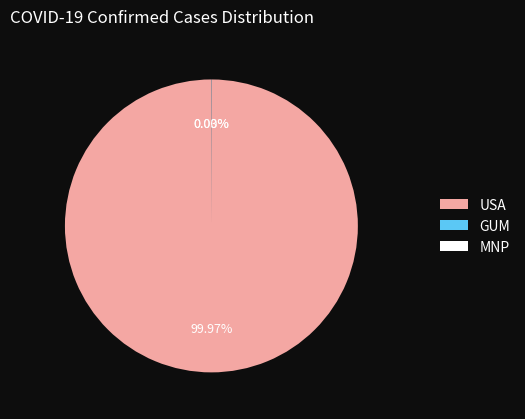

Which slice is the largest?

USA